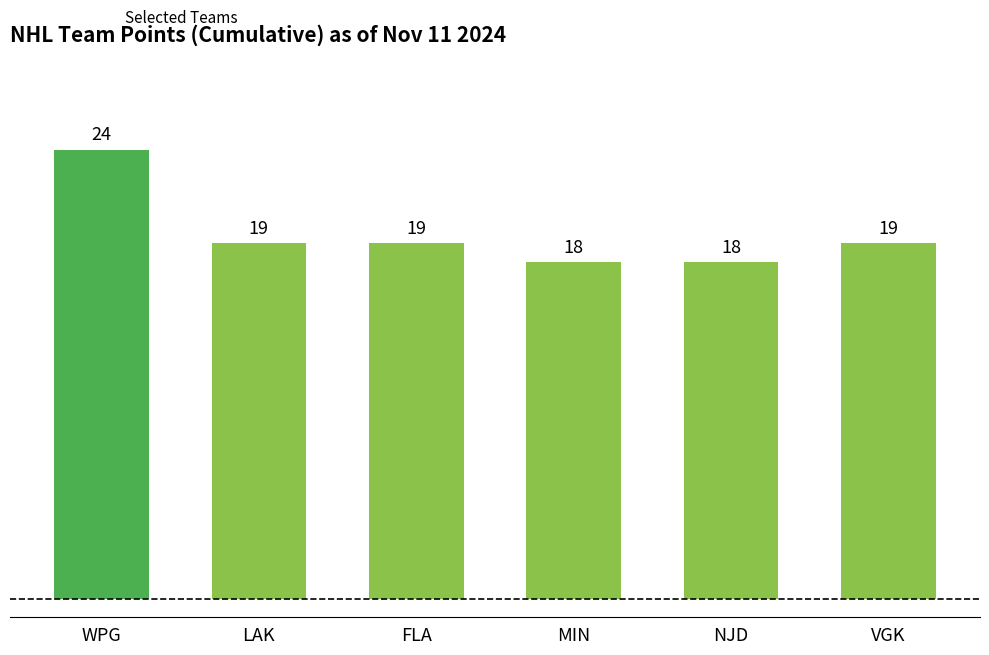

How many distinct data groups are displayed?

1